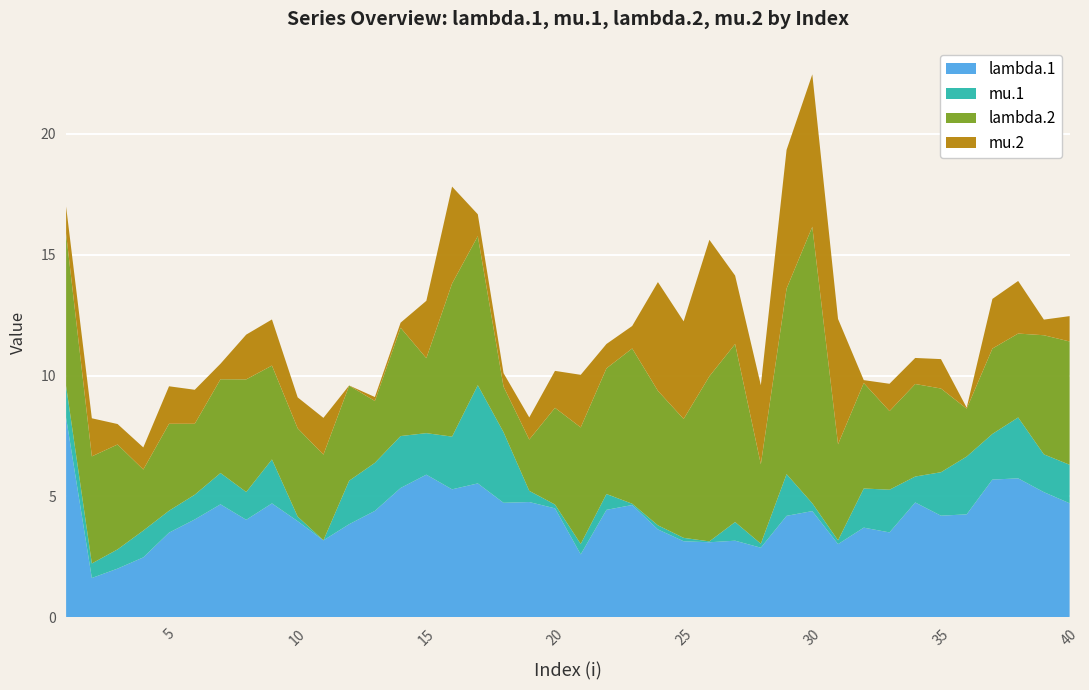

Reading left to right, list all the values displayed in this chart.

lambda.1: 1=8.3	2=1.6	3=2.0	4=2.5	5=3.5	6=4.1	7=4.7	8=4.0	9=4.7	10=4.0	11=3.2	12=3.9	13=4.4	14=5.4	15=5.9	16=5.3	17=5.5	18=4.7	19=4.8	20=4.5	21=2.6	22=4.4	23=4.6	24=3.6	25=3.1	26=3.1	27=3.2	28=2.9	29=4.2	30=4.4	31=3.0	32=3.7	33=3.5	34=4.8	35=4.2	36=4.3	37=5.7	38=5.8	39=5.2	40=4.7
mu.1: 1=1.3	2=0.6	3=0.8	4=1.1	5=0.9	6=1.0	7=1.3	8=1.2	9=1.8	10=0.2	11=0.0	12=1.8	13=2.0	14=2.1	15=1.7	16=2.2	17=4.1	18=2.9	19=0.5	20=0.2	21=0.4	22=0.7	23=0.1	24=0.2	25=0.1	26=0.0	27=0.8	28=0.2	29=1.7	30=0.3	31=0.2	32=1.6	33=1.8	34=1.1	35=1.8	36=2.4	37=1.9	38=2.5	39=1.6	40=1.6
lambda.2: 1=6.3	2=4.4	3=4.3	4=2.5	5=3.6	6=2.9	7=3.9	8=4.7	9=3.9	10=3.7	11=3.5	12=3.9	13=2.6	14=4.5	15=3.1	16=6.3	17=6.2	18=1.9	19=2.1	20=4.0	21=4.8	22=5.2	23=6.4	24=5.6	25=4.9	26=6.8	27=7.4	28=3.3	29=7.7	30=11.4	31=4.0	32=4.4	33=3.3	34=3.8	35=3.5	36=2.0	37=3.5	38=3.5	39=4.9	40=5.1
mu.2: 1=1.1	2=1.6	3=0.8	4=0.9	5=1.6	6=1.4	7=0.6	8=1.9	9=1.9	10=1.3	11=1.5	12=0.0	13=0.2	14=0.2	15=2.4	16=4.0	17=0.9	18=0.6	19=0.9	20=1.5	21=2.2	22=1.0	23=0.9	24=4.5	25=4.0	26=5.6	27=2.8	28=3.3	29=5.7	30=6.3	31=5.2	32=0.1	33=1.1	34=1.1	35=1.2	36=0.0	37=2.1	38=2.2	39=0.6	40=1.0